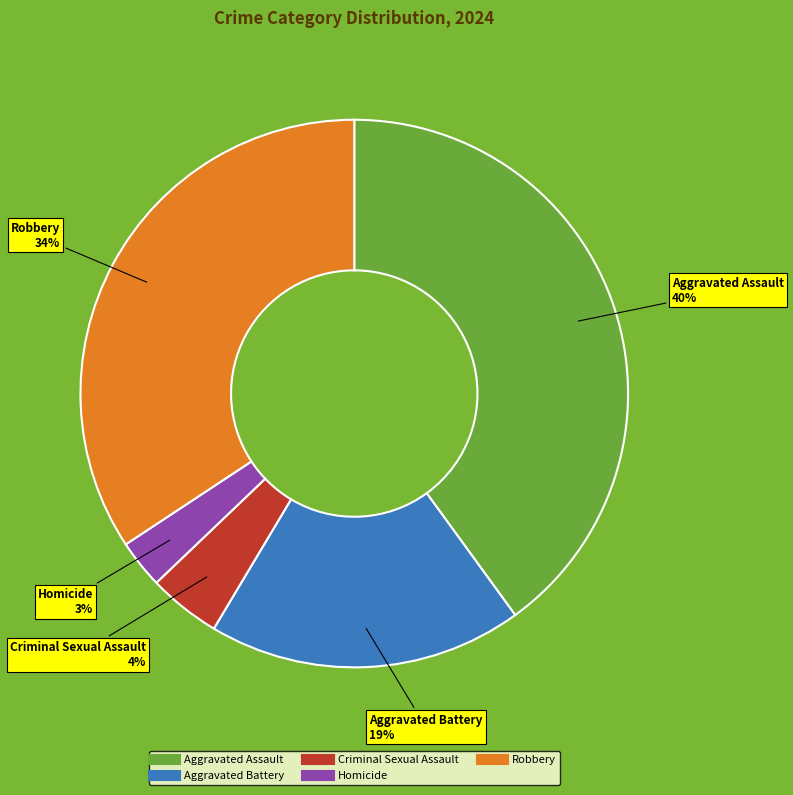

Which has a higher value, Robbery or Criminal Sexual Assault?

Robbery